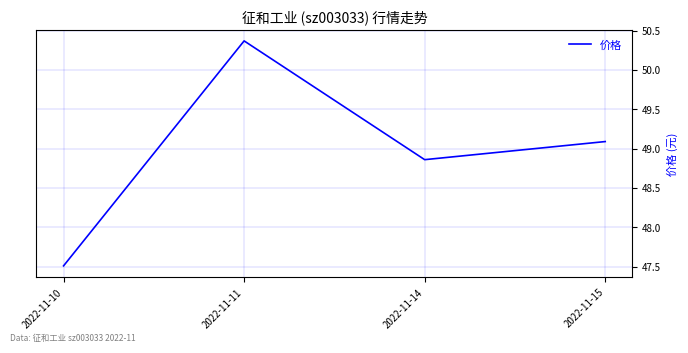

True or false: the data shows 23.1 at 2022-11-14.

False